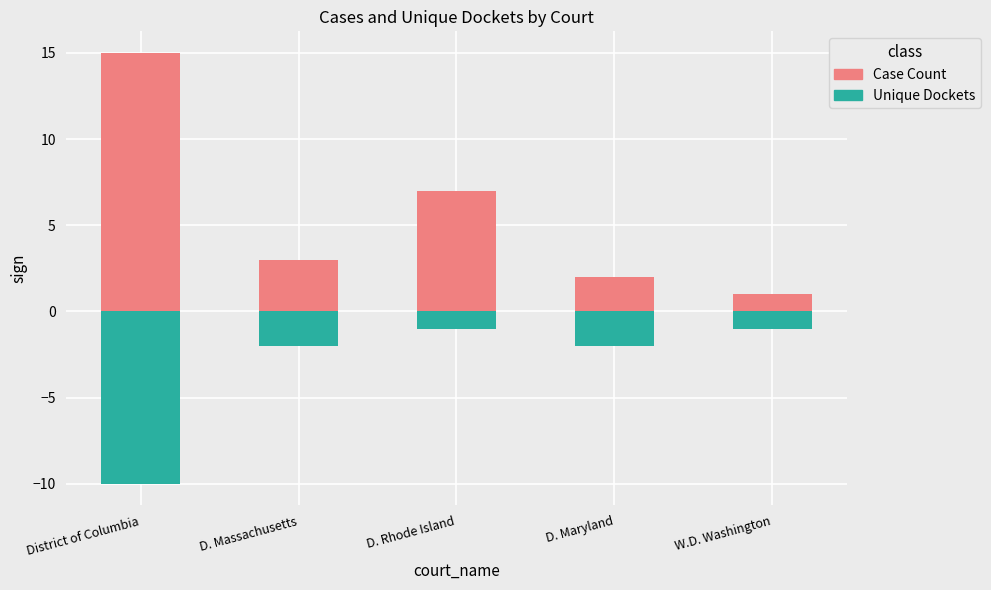

Reading left to right, what are all the values shown in this chart?

Case Count: 15	3	7	2	1
Unique Dockets: -10	-2	-1	-2	-1